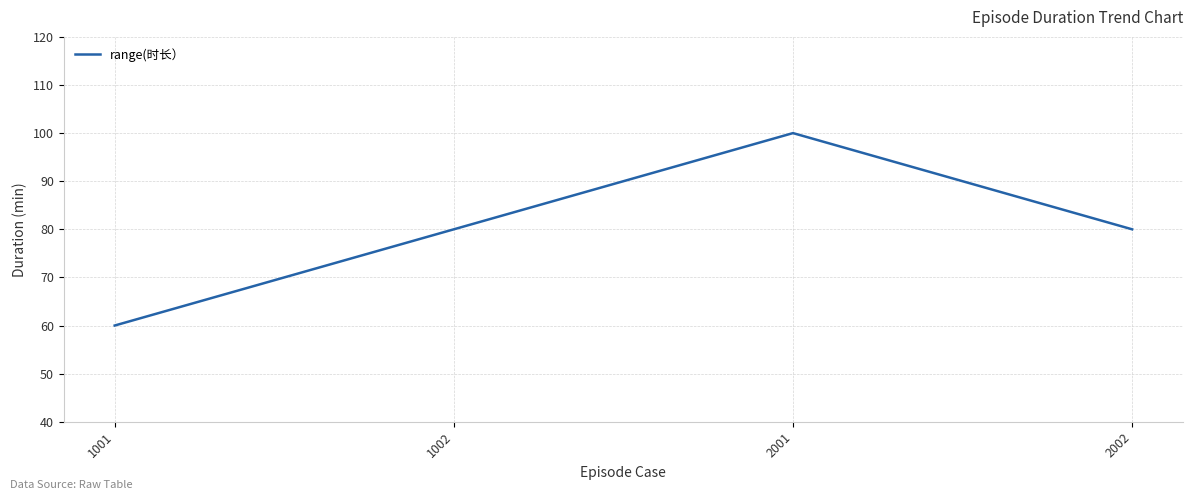

How many series are shown in this chart?

1